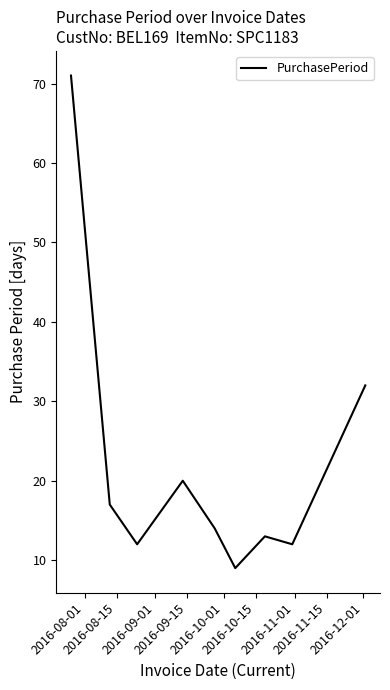

How many lines are shown in the chart?

1